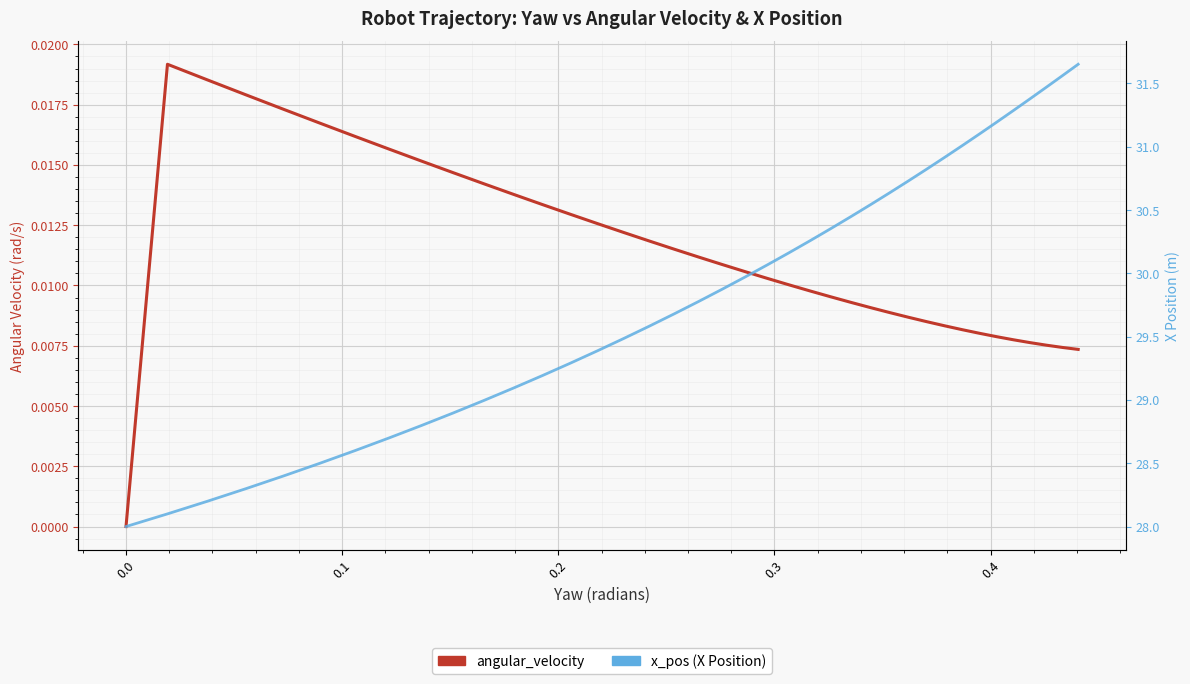

Which series has the largest total across all categories?

x_pos